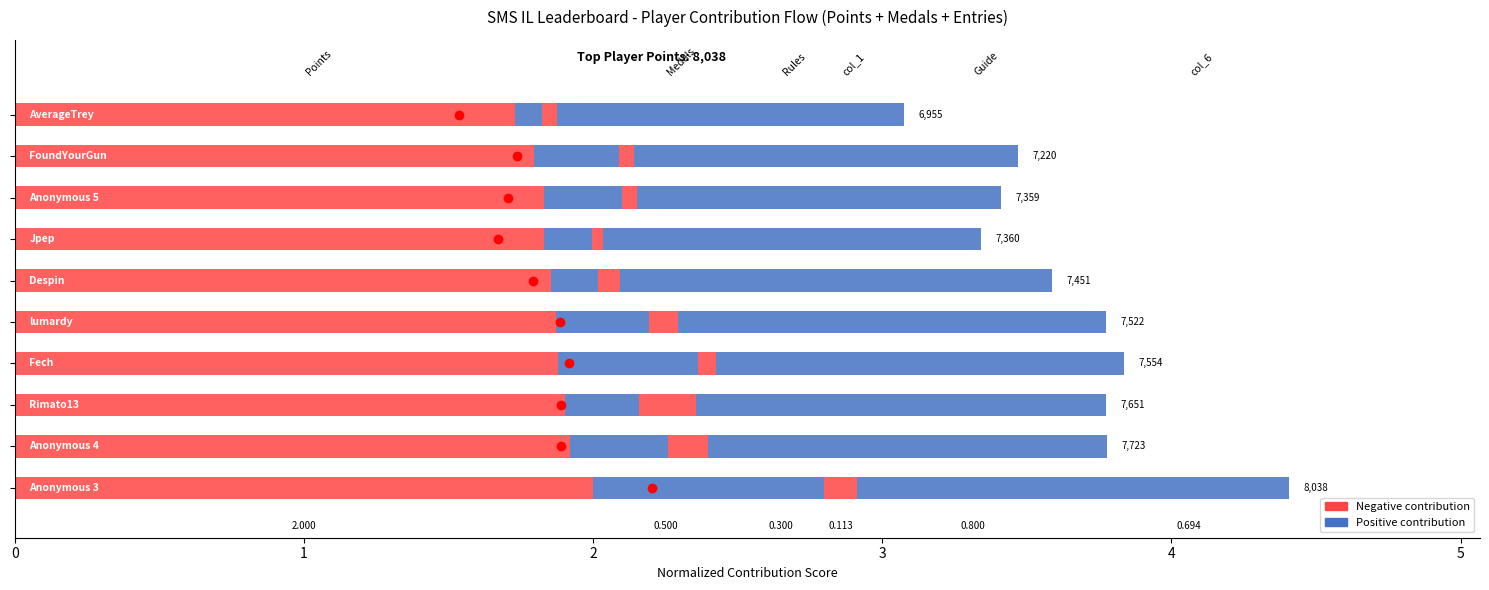

What is the value of the Medals bar at the 9th from the left?

0.2